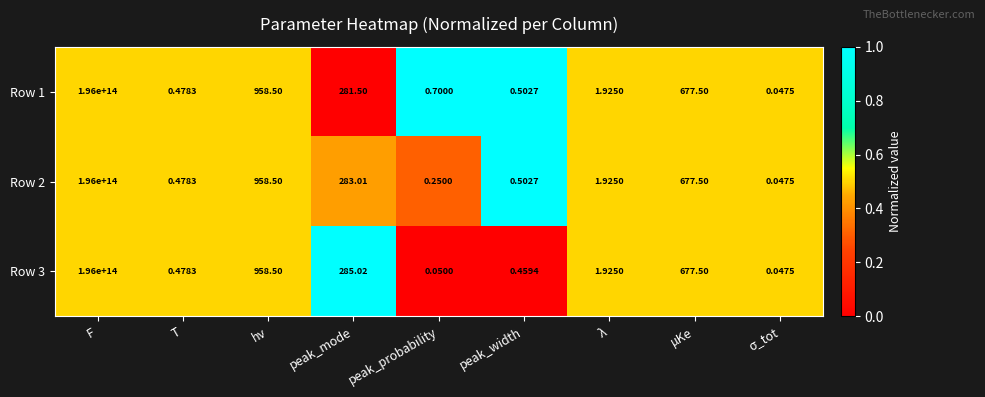

At which label does Row 3 first exceed 1?

F